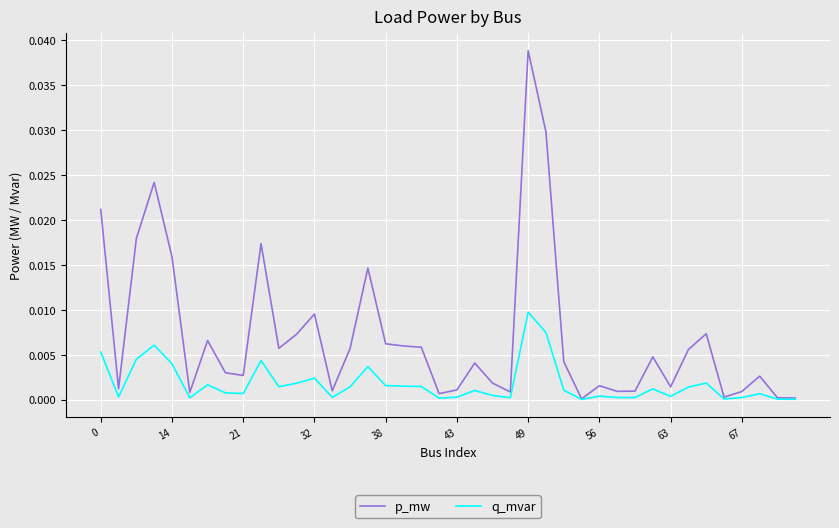

Does the chart have visible grid lines?

Yes